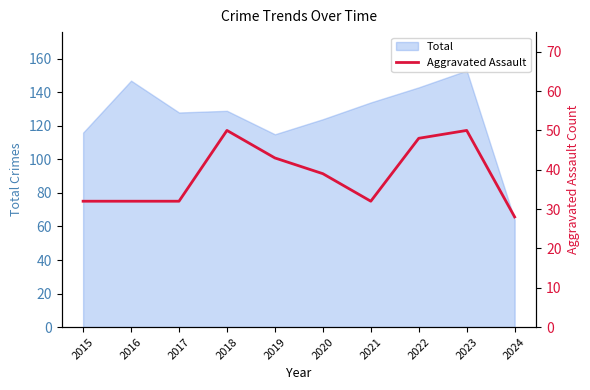

Which category has the highest value in the Total series?

2023